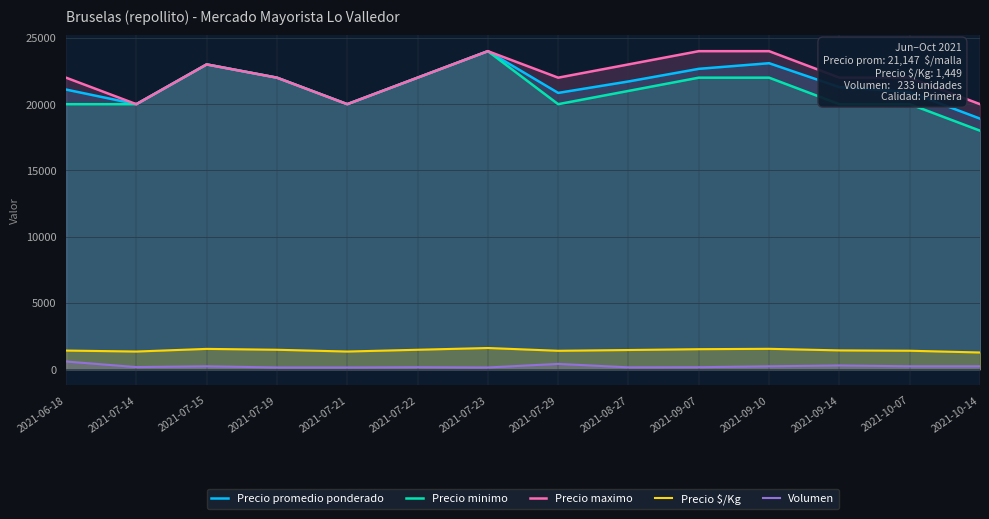

At which label does Precio maximo first exceed 22000?

2021-07-15